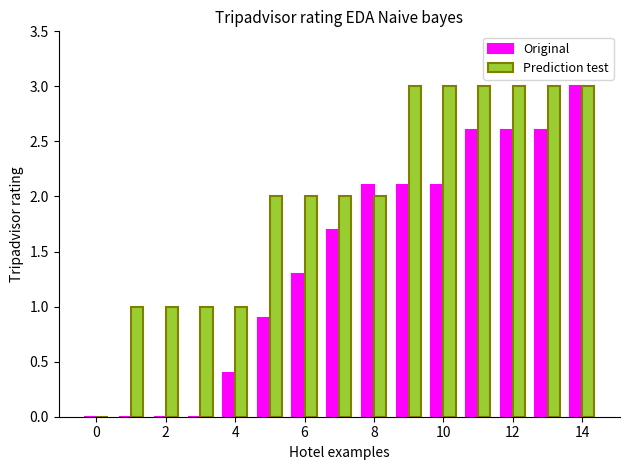

Which series has the largest total across all categories?

Prediction test